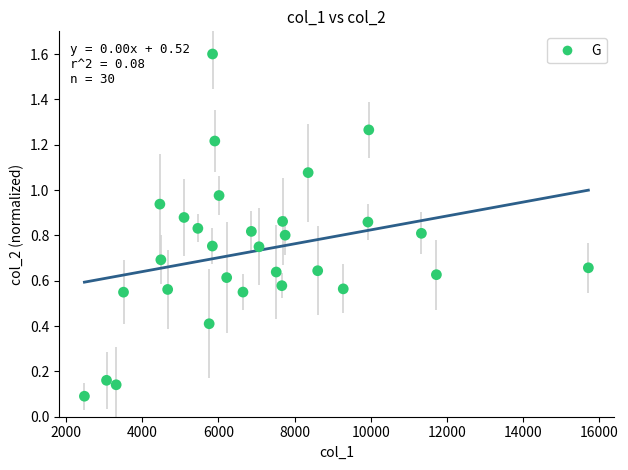

What is the range of X values (max minus min)?

13238.0